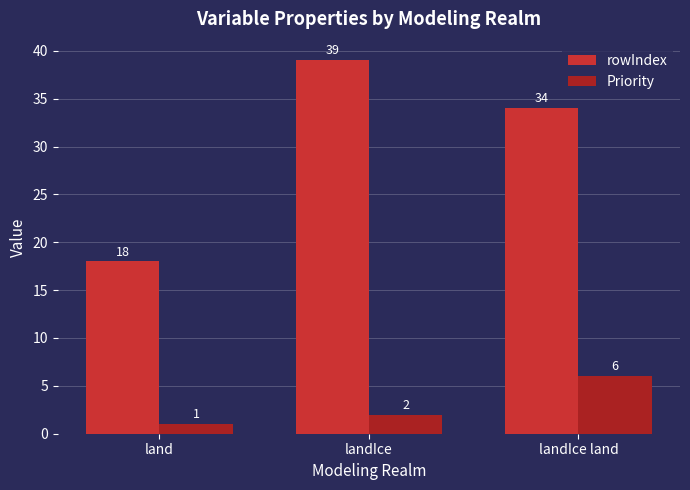

What is the lowest value of the rowIndex series?

18